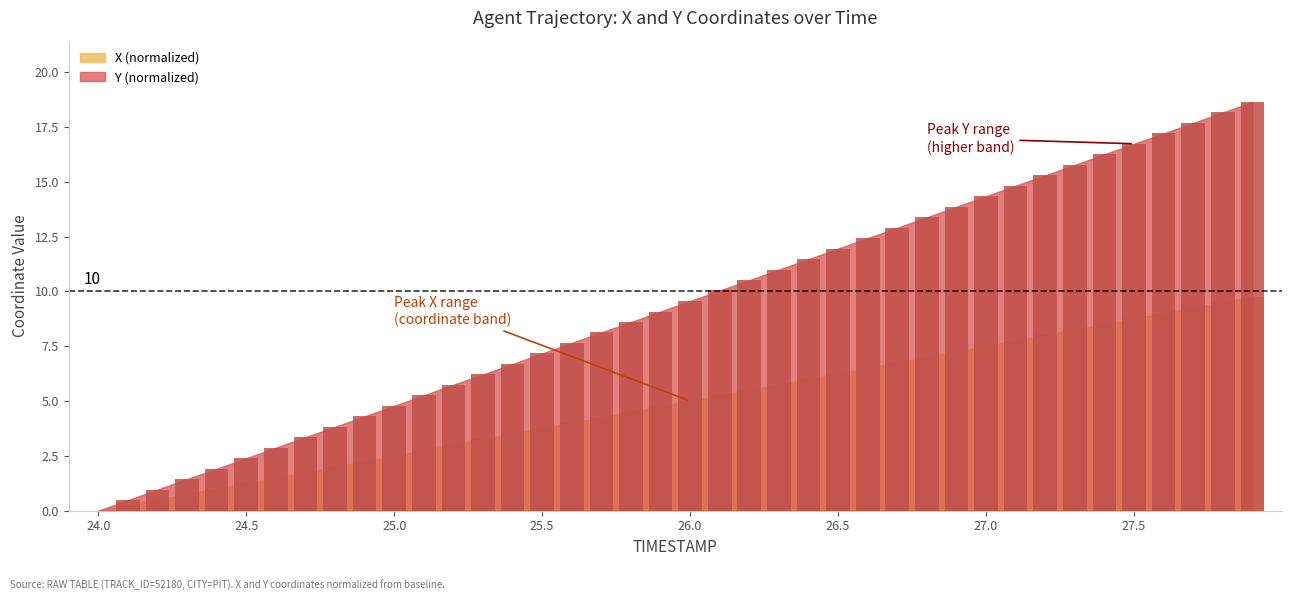

What is the label of the 11th bar from the left?

25.0